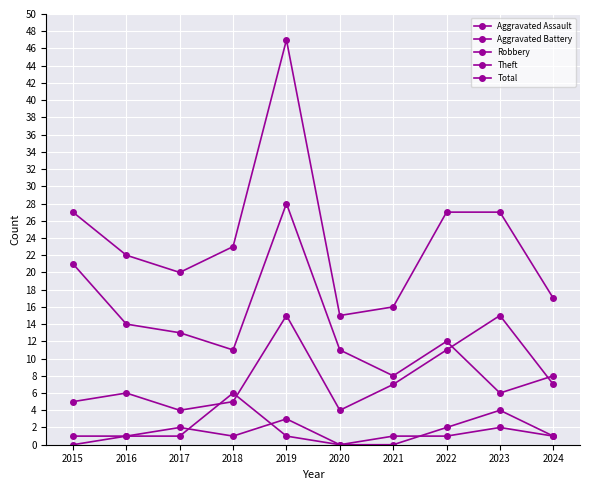

Is it true that Aggravated Assault equals 0 at 2015?

True